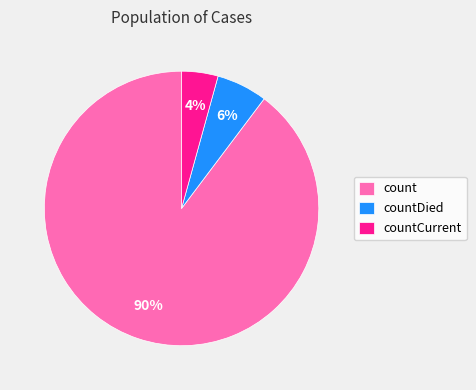

Is it true that countCurrent is 18% of the pie?

False